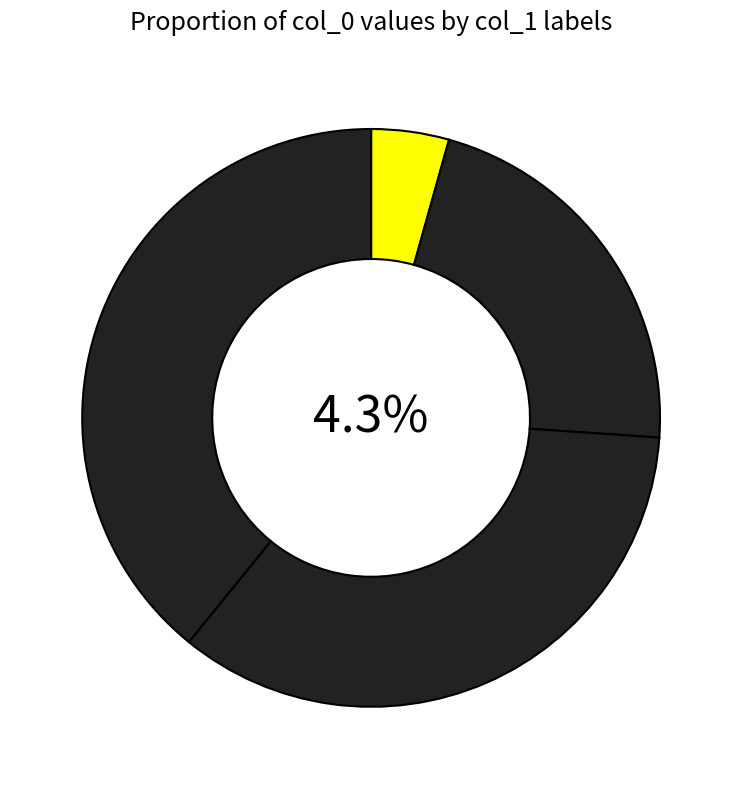

Rank the categories by value from lowest to highest.

1, 5, 8, 9